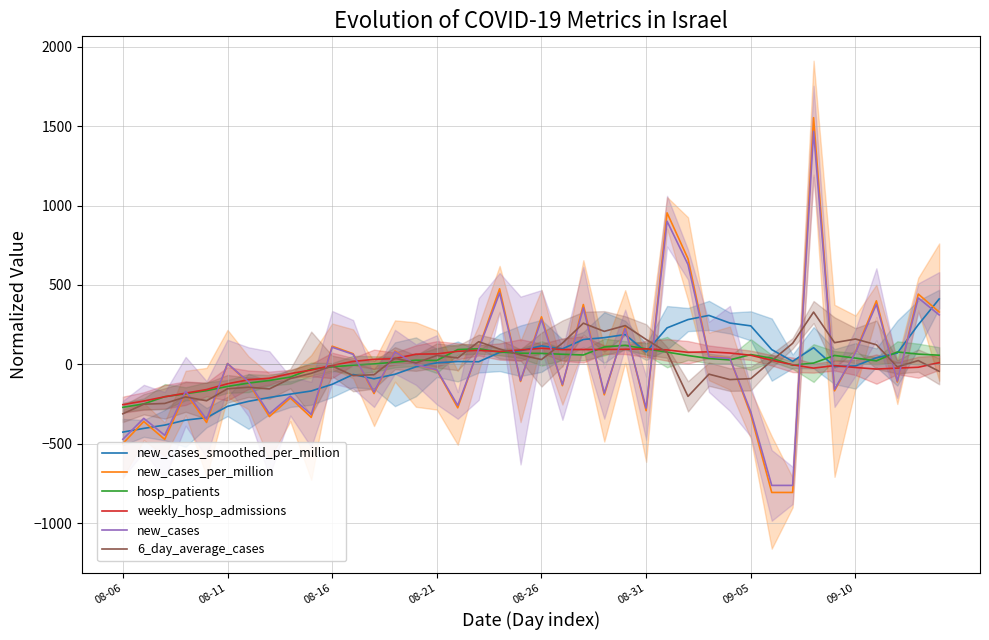

How many values in new_cases_smoothed_per_million are below zero?

17